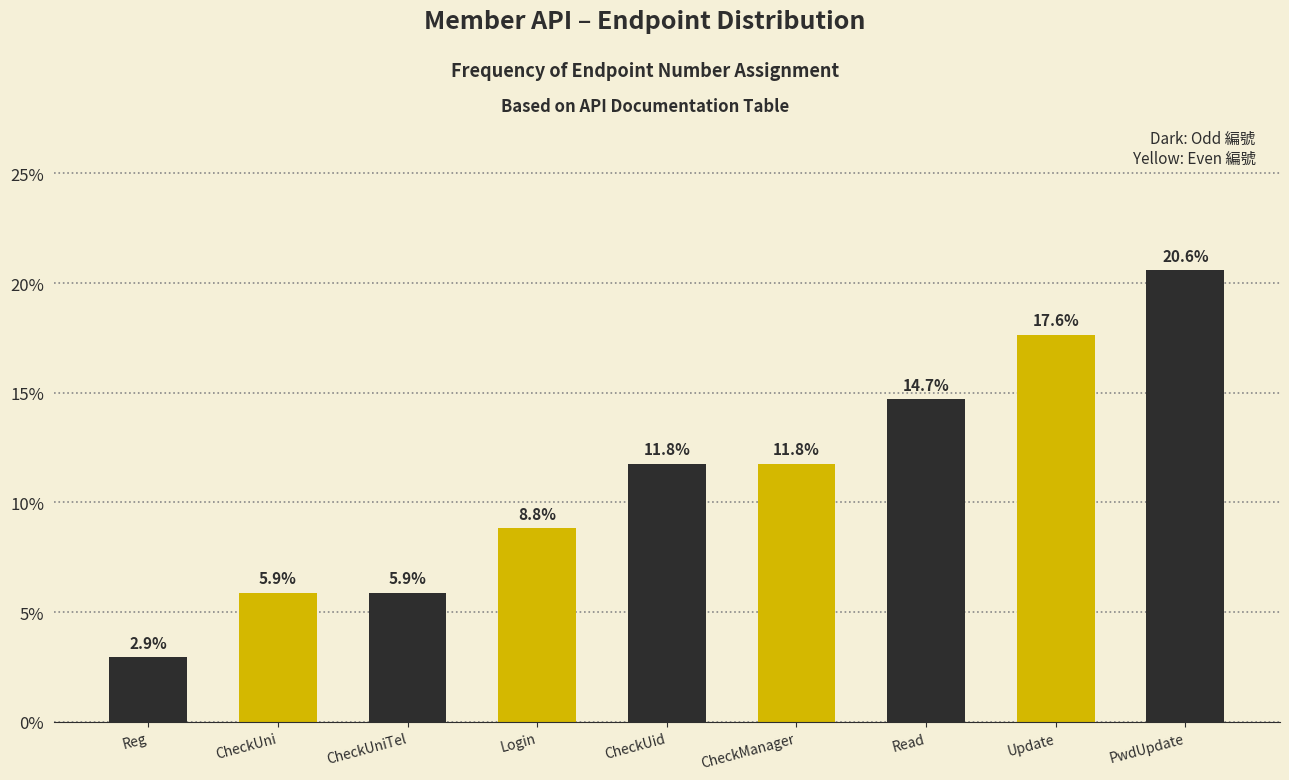

Does the chart contain any negative values?

No